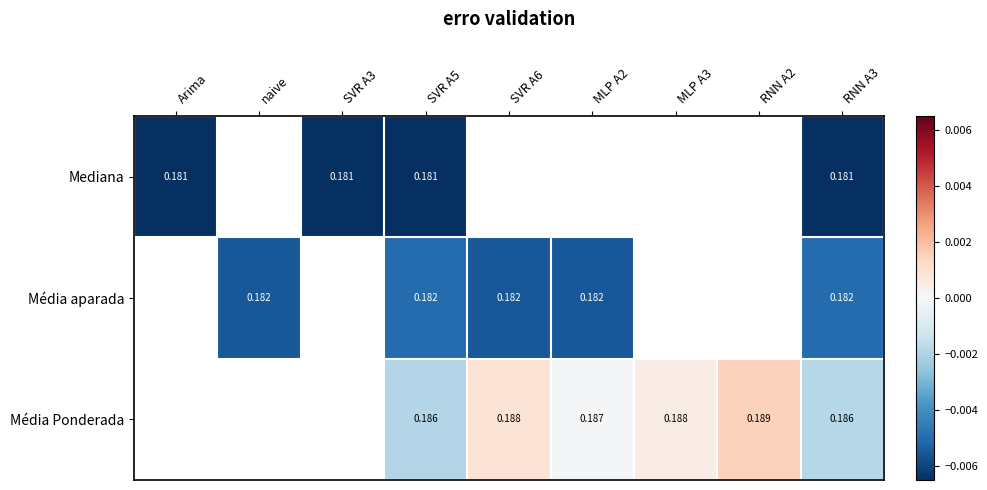

At which category does the chart reach its peak across all series?

RNN A2